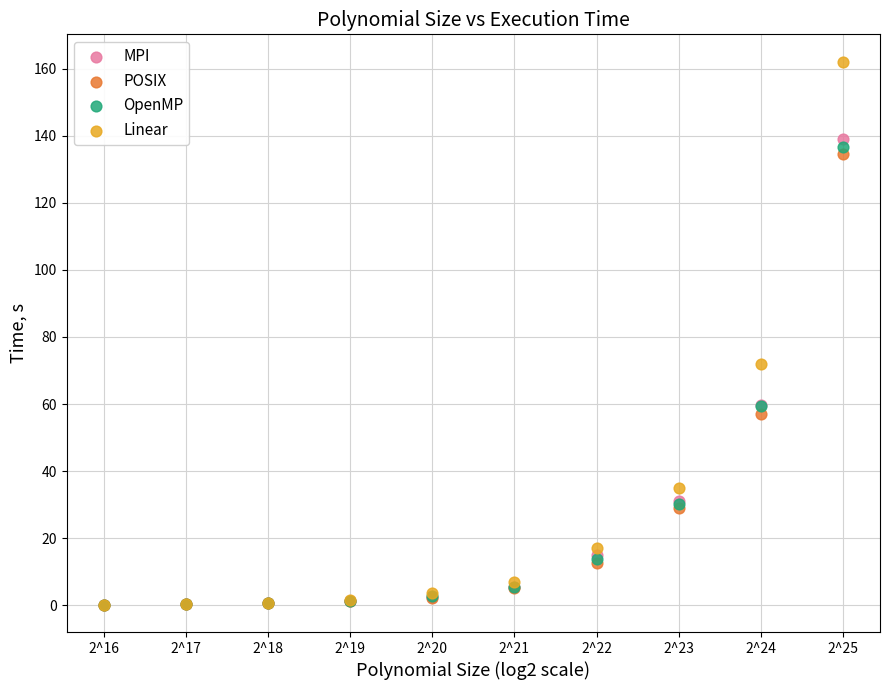

Which series has the largest Y range (max minus min)?

Linear